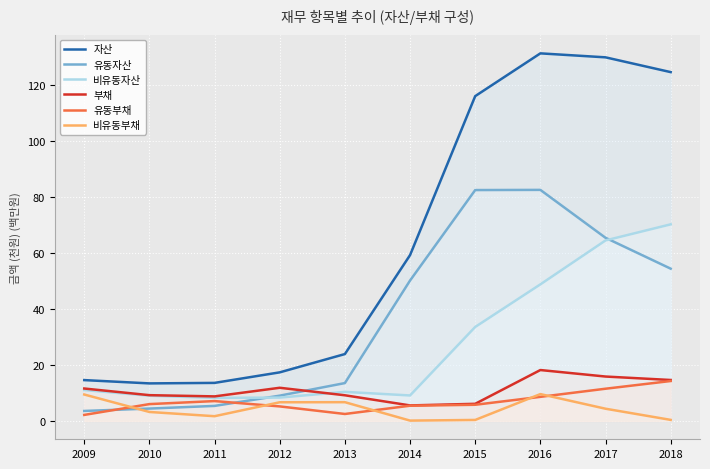

What is the difference between the highest and lowest values at 2009?

12.4